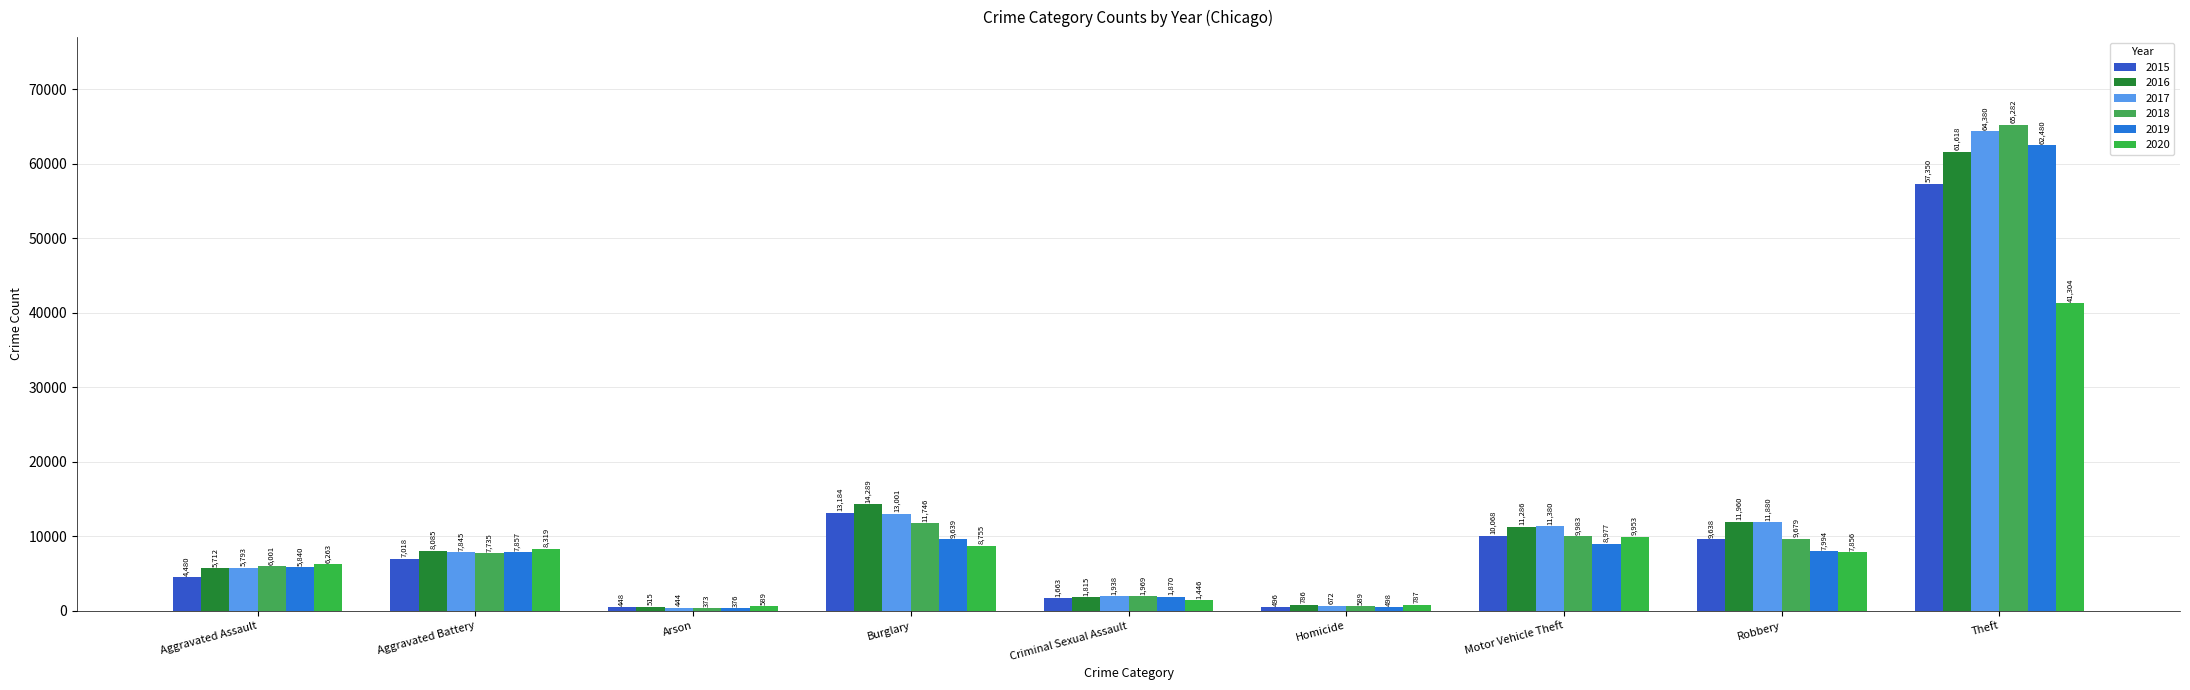

Reading left to right, extract all data points from this chart.

2015: 4480	7018	448	13184	1663	496	10068	9638	57350
2016: 5712	8085	515	14289	1815	786	11286	11960	61618
2017: 5793	7845	444	13001	1938	672	11380	11880	64380
2018: 6001	7735	373	11746	1969	589	9983	9679	65282
2019: 5840	7857	376	9639	1870	498	8977	7994	62480
2020: 6263	8319	589	8755	1446	787	9953	7856	41304